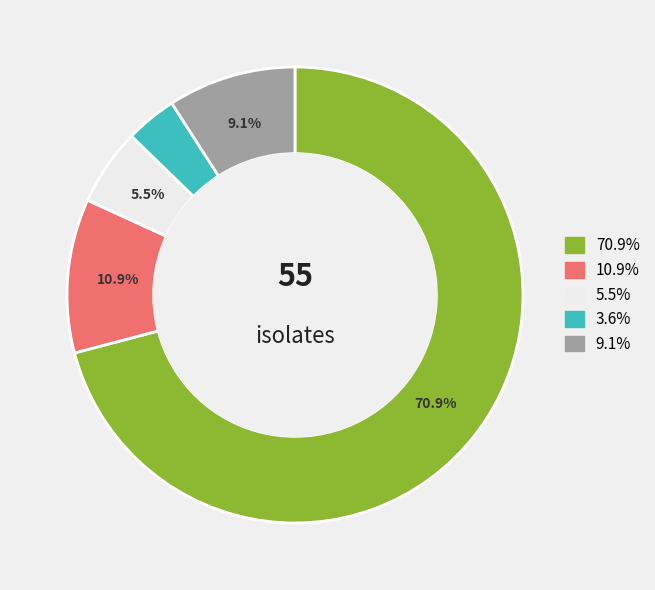

Is there a majority slice in this chart?

Yes